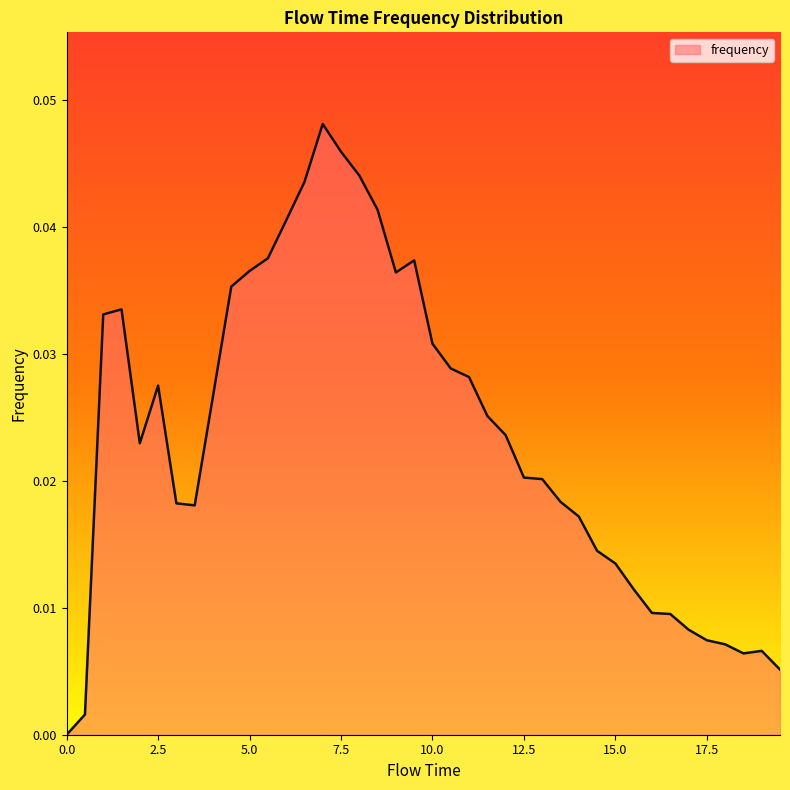

How many lines are shown in the chart?

1